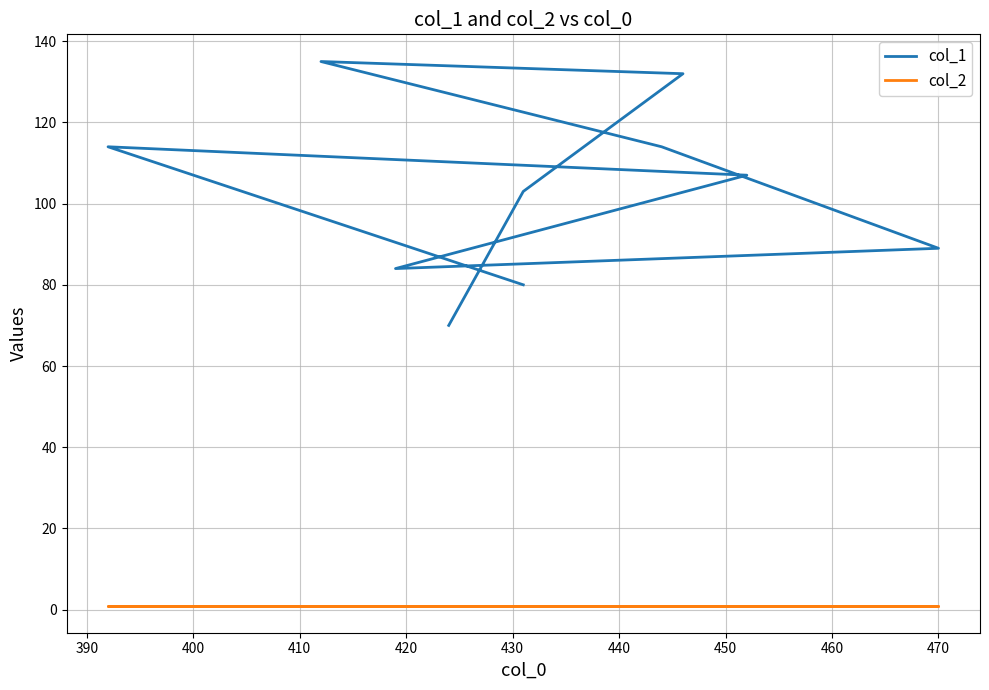

True or false: col_1 and col_2 cross at least once.

False